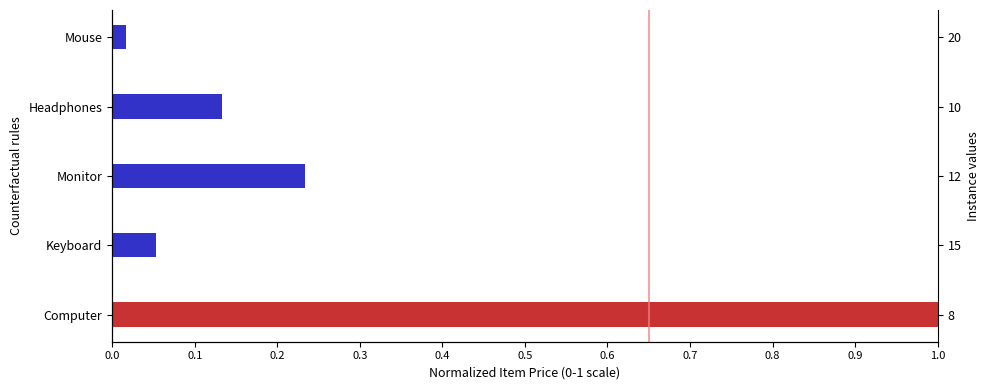

How many bars are there in total?

5